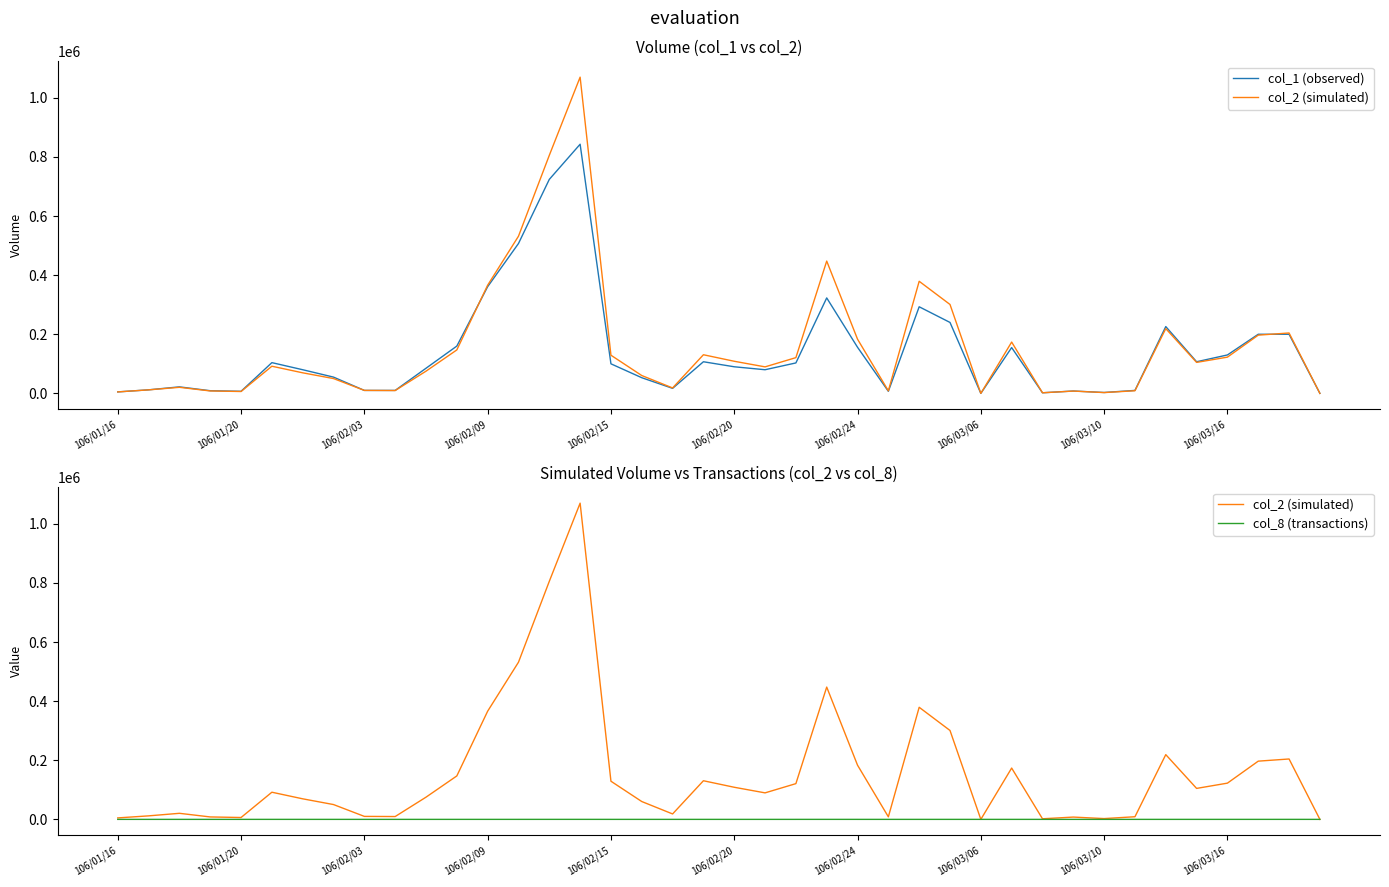

What are all the series names shown in the legend?

col_1 (observed), col_2 (simulated), col_8 (transactions)